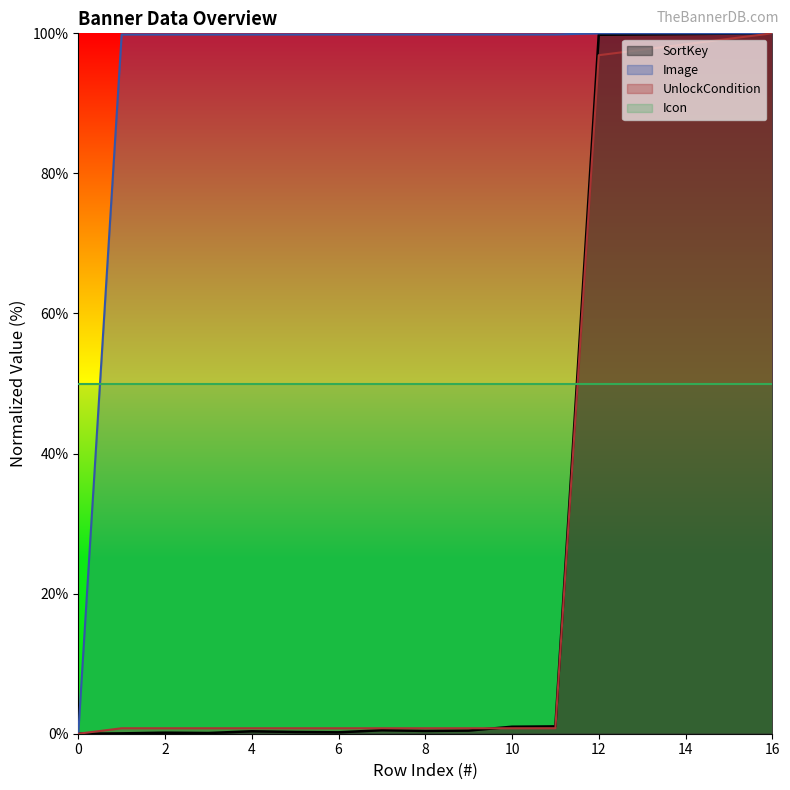

Which series has the largest total across all categories?

Image